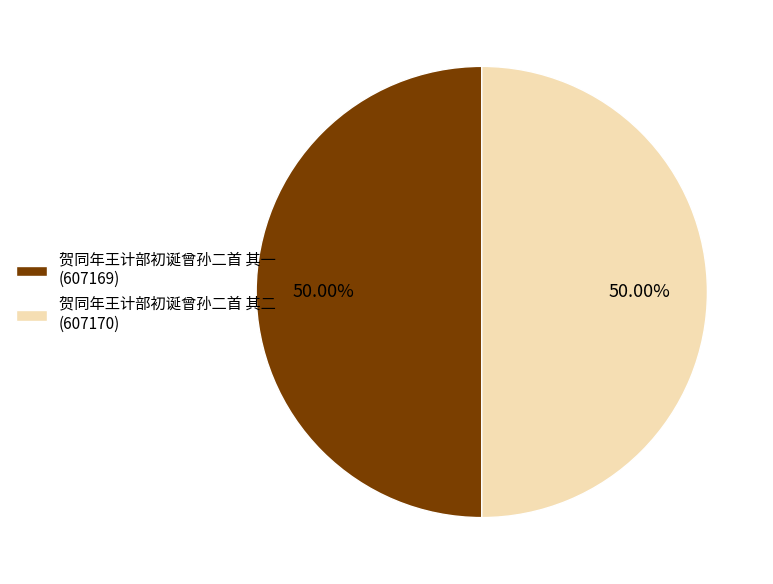

To the nearest percent, what is the average slice percentage?

50%